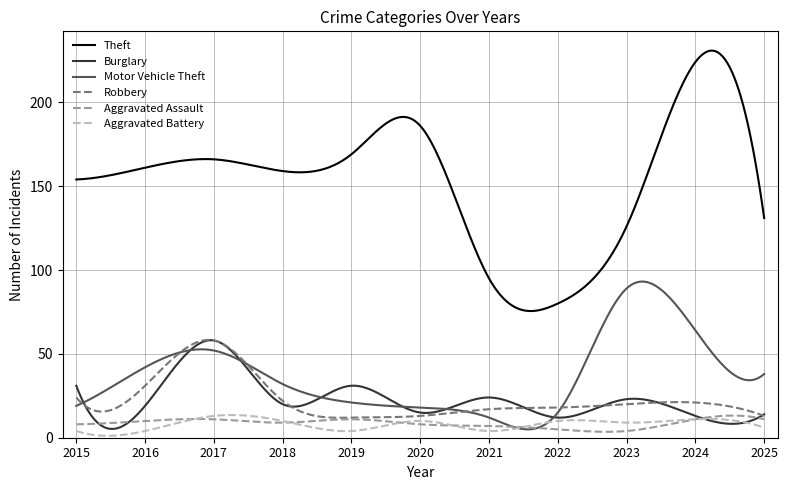

Which series has the largest total across all categories?

Theft